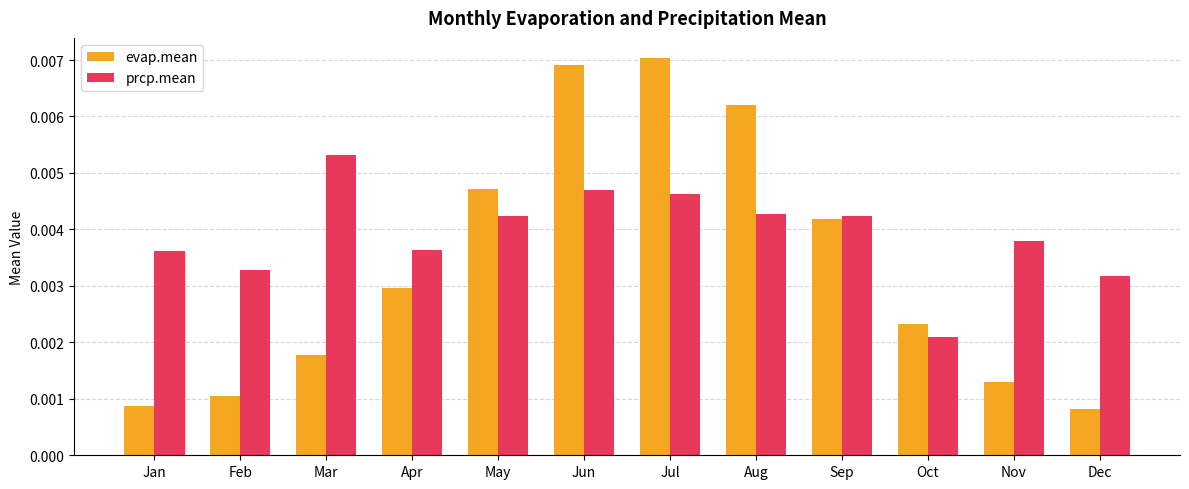

List the series in order of their peak value, lowest first.

prcp.mean, evap.mean